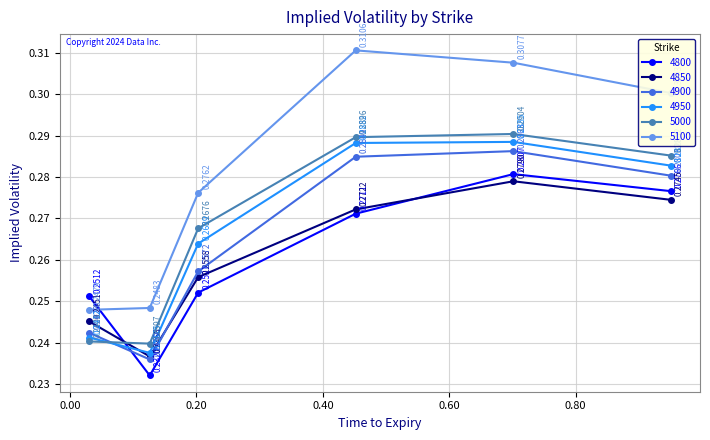

How many intersections are there between 4950 and 5000?

1